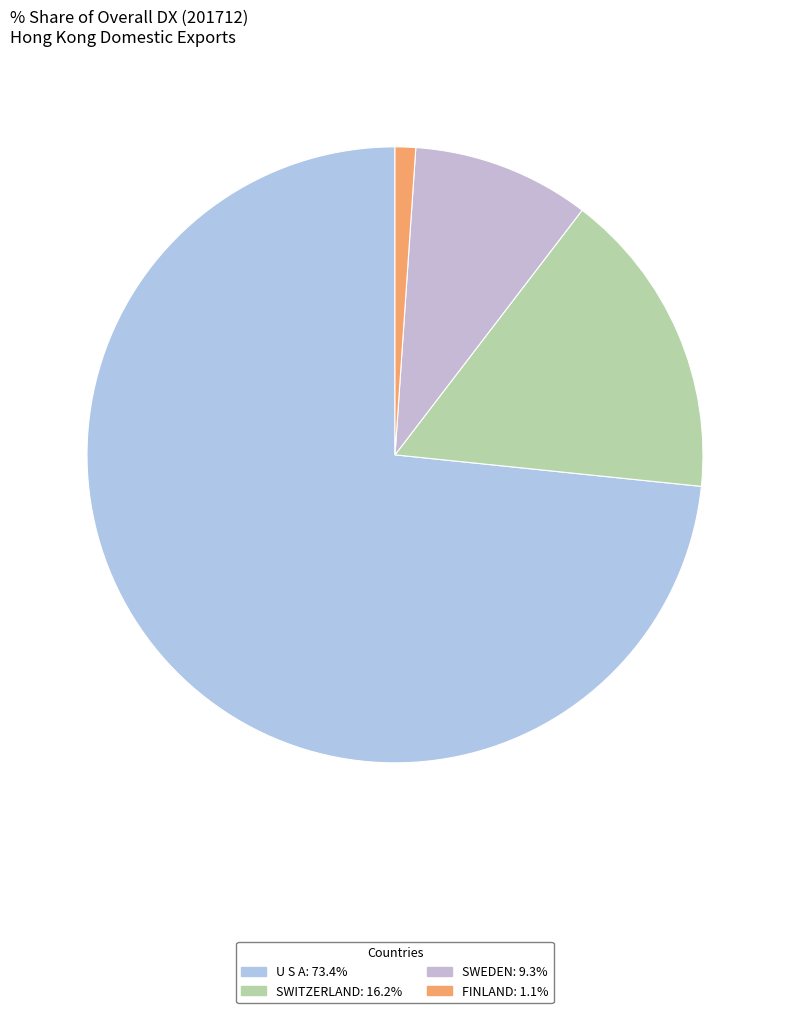

Which has a higher value, U S A or SWITZERLAND?

U S A